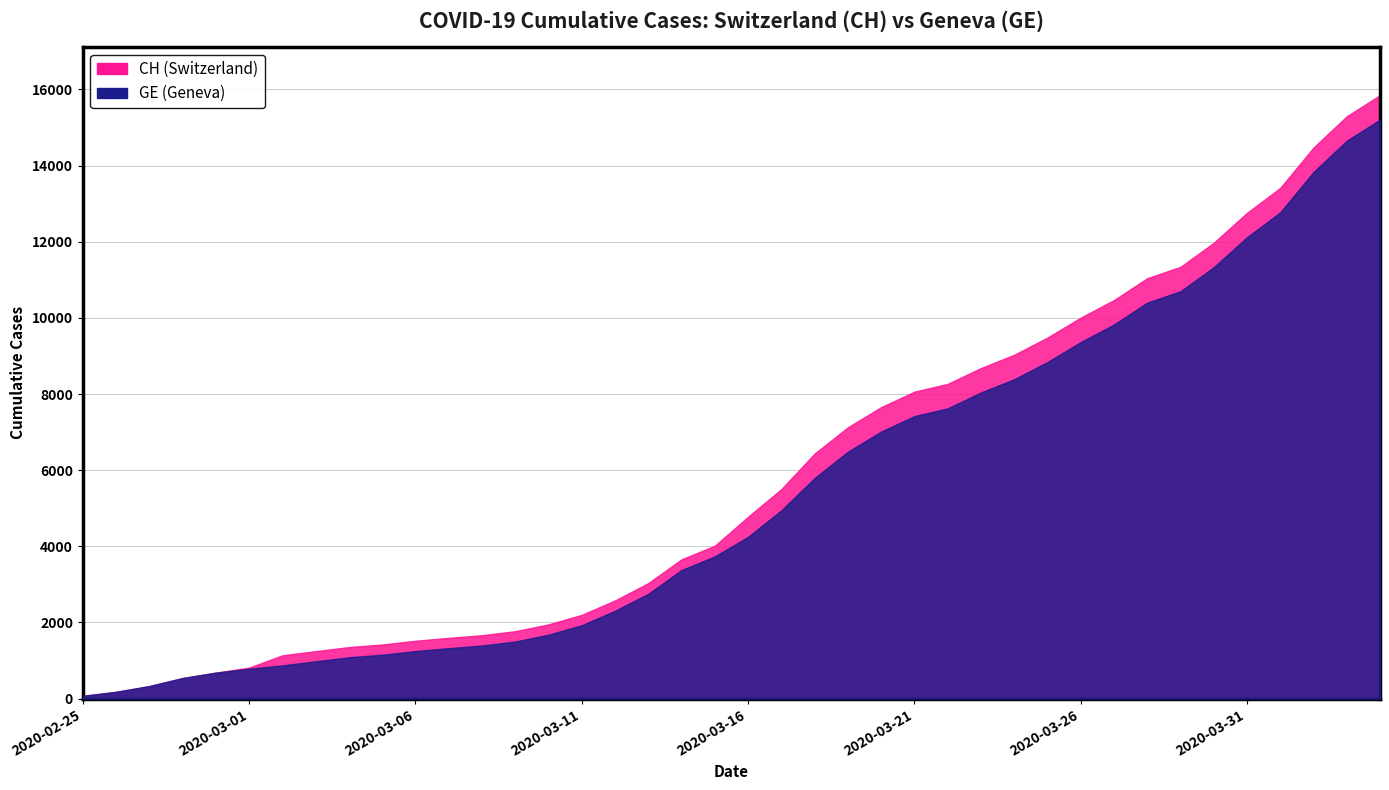

How many data points in CH are less than 4775?

20